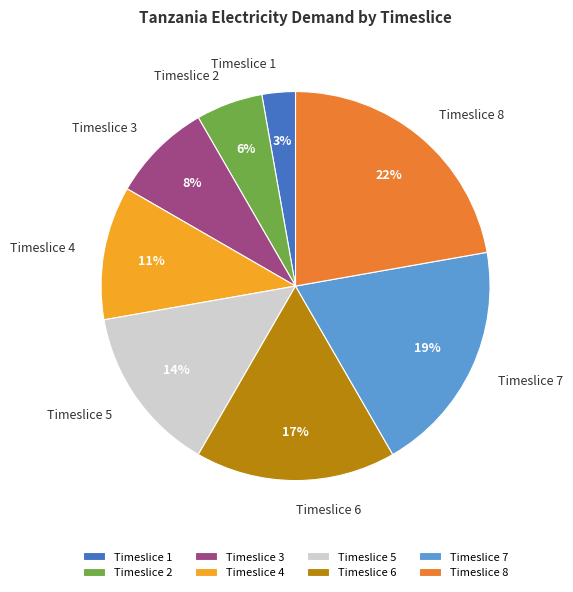

Is Timeslice 6 the majority of the pie?

No